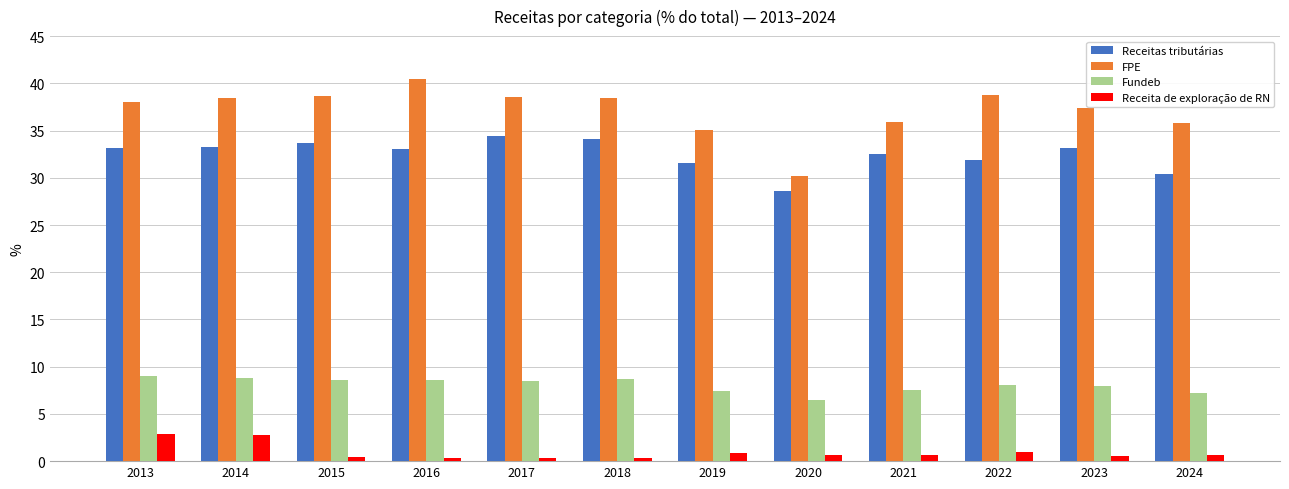

At which label does FPE reach its peak?

2016